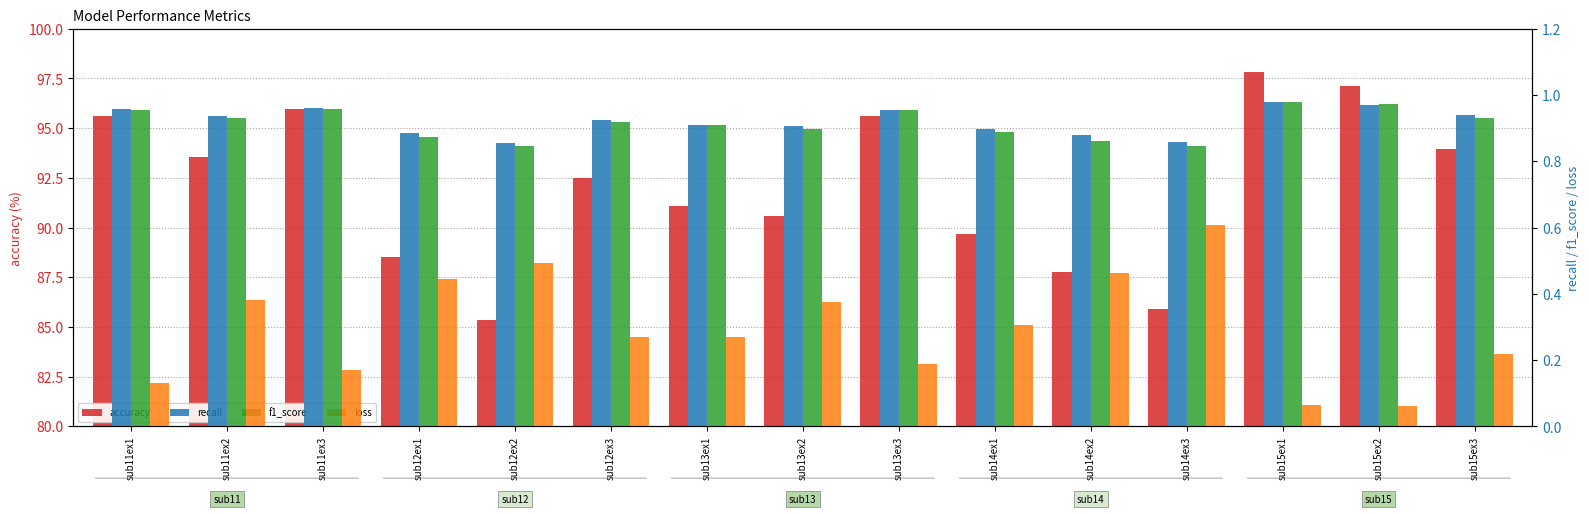

Which label corresponds to the largest value in the chart?

sub15ex1